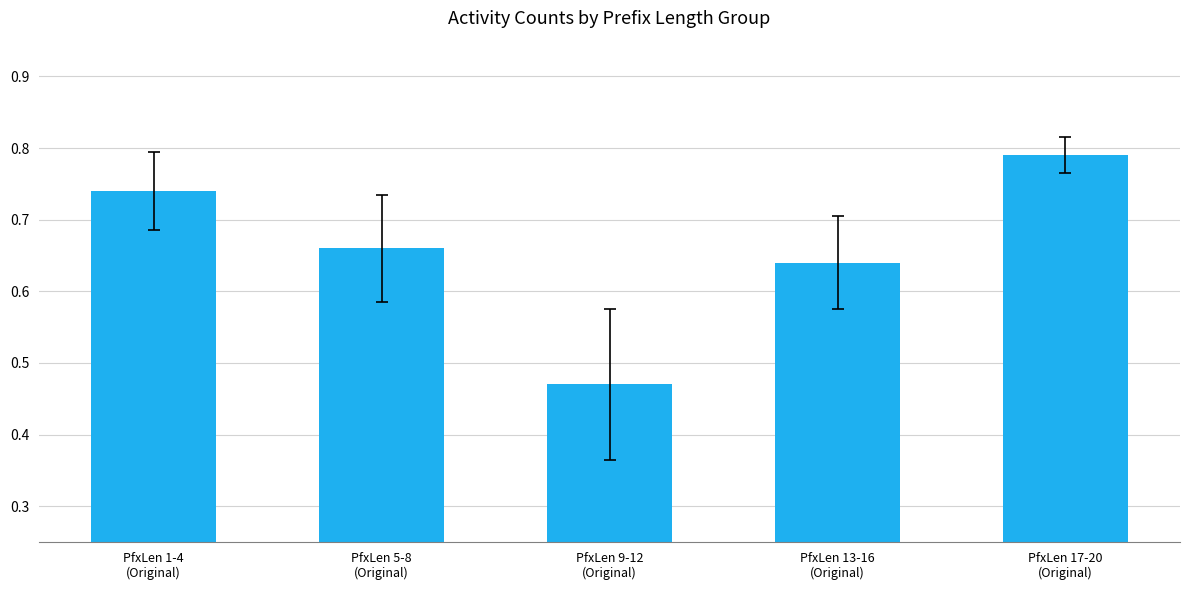

Rank the categories by value from highest to lowest.

PfxLen 17-20
(Original), PfxLen 1-4
(Original), PfxLen 5-8
(Original), PfxLen 13-16
(Original), PfxLen 9-12
(Original)